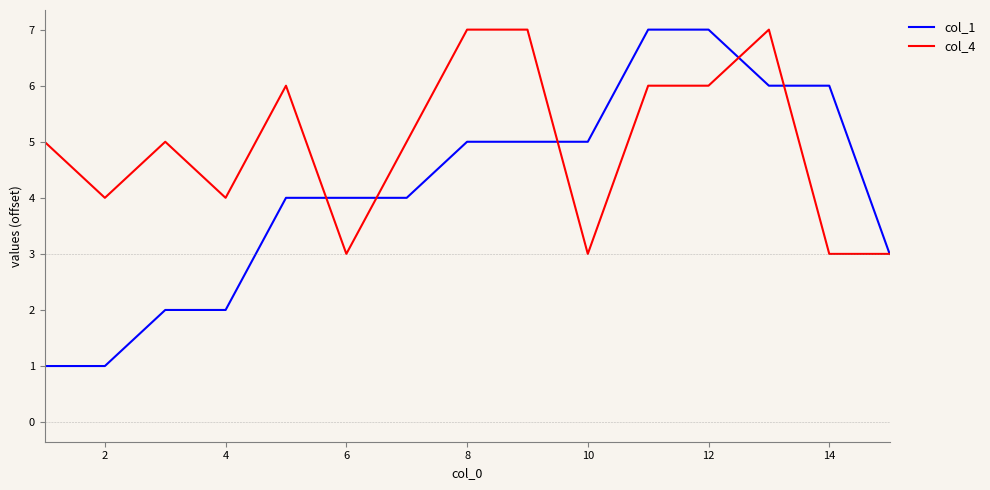

Which series has the largest range (max minus min)?

col_1